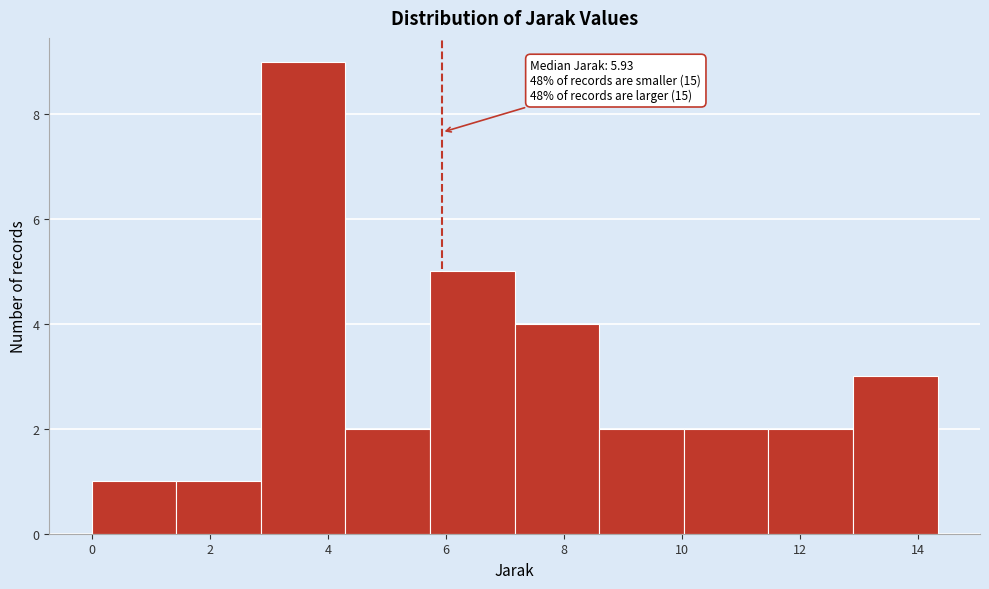

Over which range of the x-axis is the bar tallest?

2.8 to 4.2